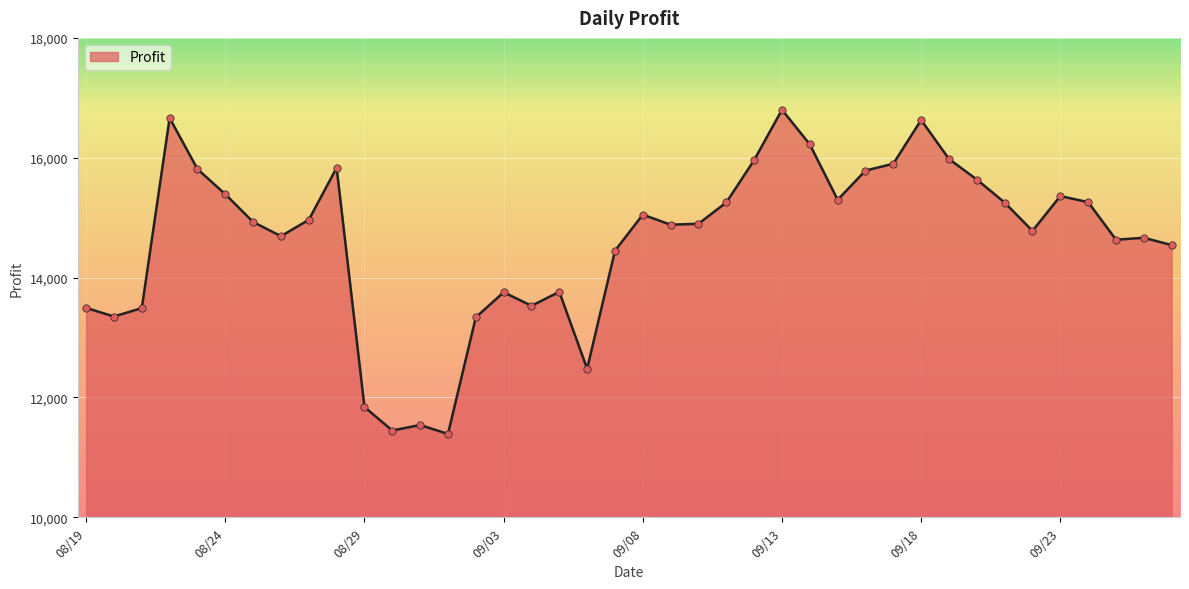

What is the difference between the maximum and minimum values?

5410.3